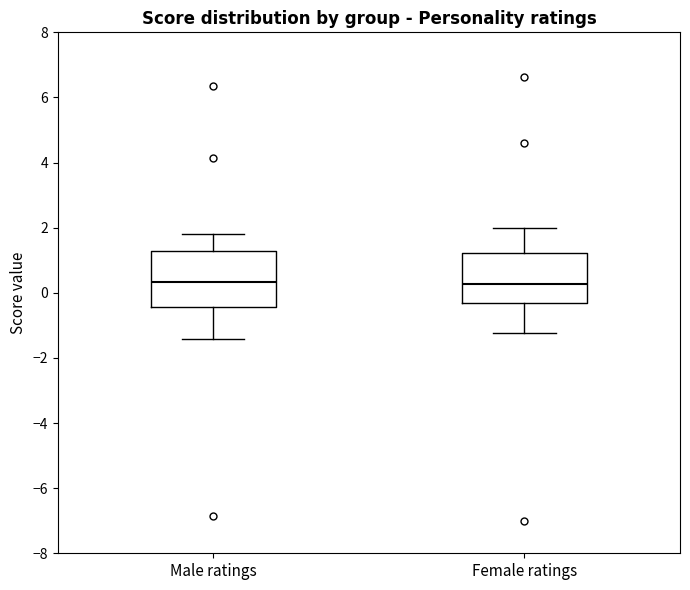

Reading left to right, read every box against the y-axis: the position of its median line, the range the box covers, and the ends of its whiskers. The values are not printed on the chart, so give them approximately, as read against the axis.

Male ratings: median 0.4, box -0.4 to 1.2, whiskers -1.4 to 1.8
Female ratings: median 0.2, box -0.4 to 1.2, whiskers -1.2 to 2.0